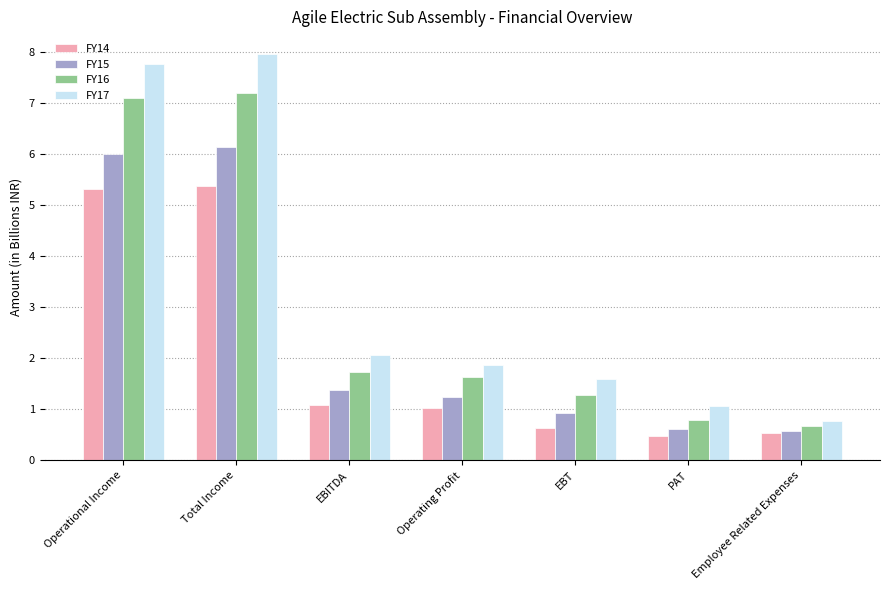

Which category has the highest value across all series?

Total Income